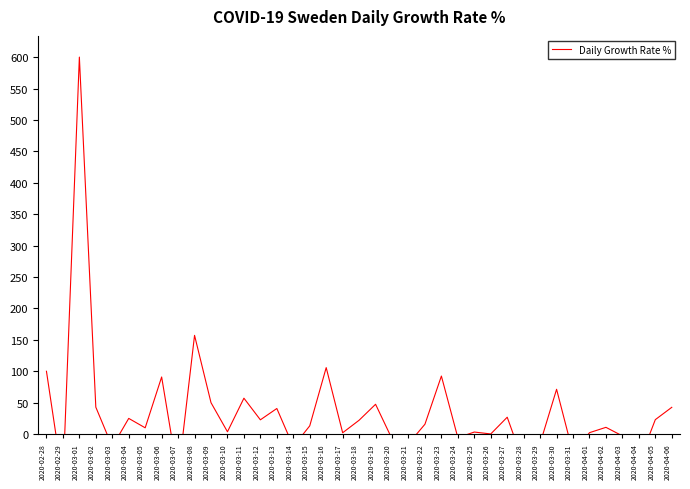

What is the sum of the values at 2020-02-28 and 2020-03-22?

115.7